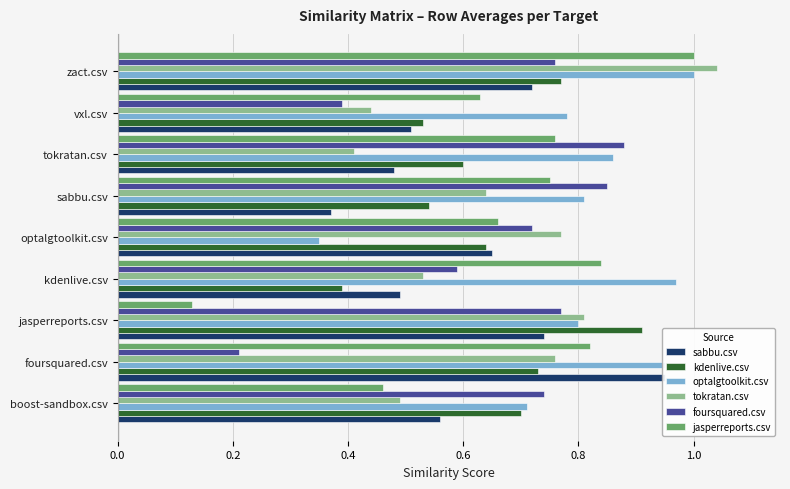

Which series has the widest spread of values?

jasperreports.csv